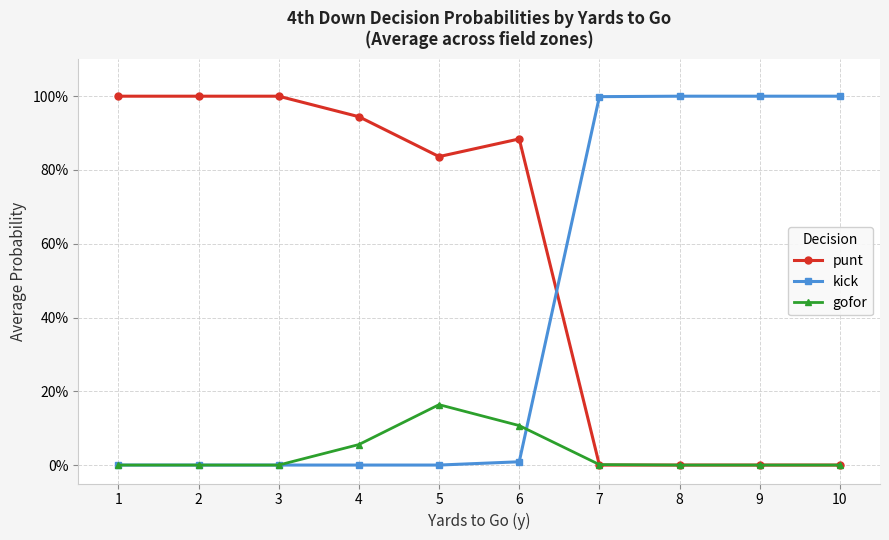

Does the chart have visible grid lines?

Yes